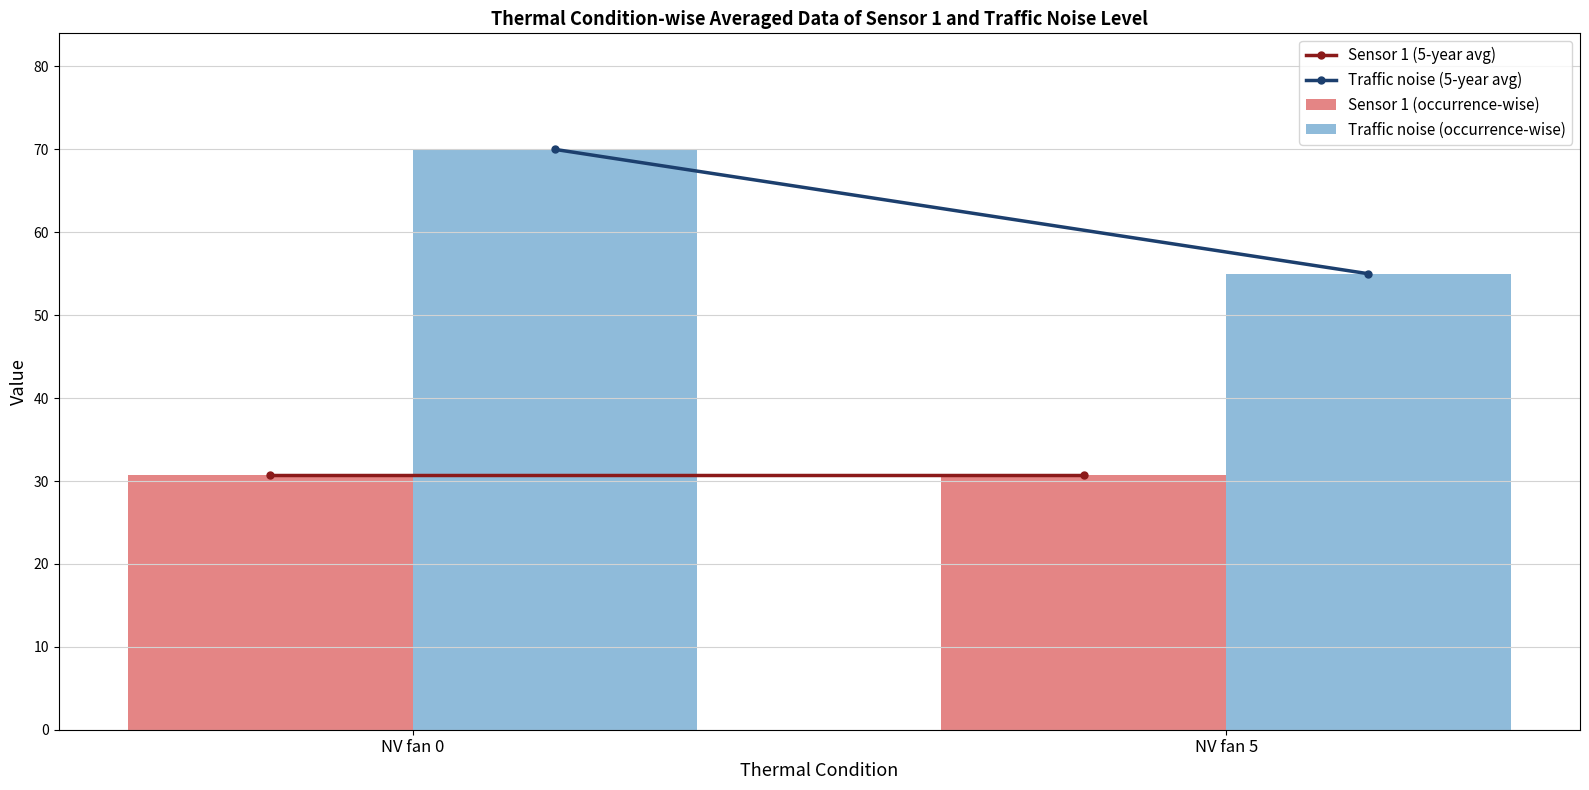

Count the number of categories in the chart.

2